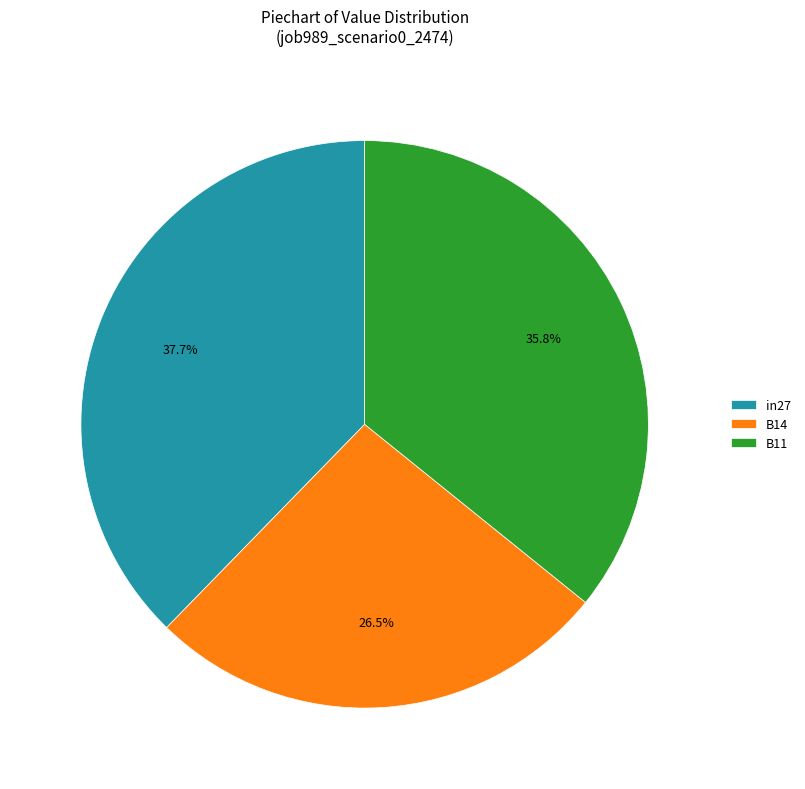

Which slice is the largest?

in27